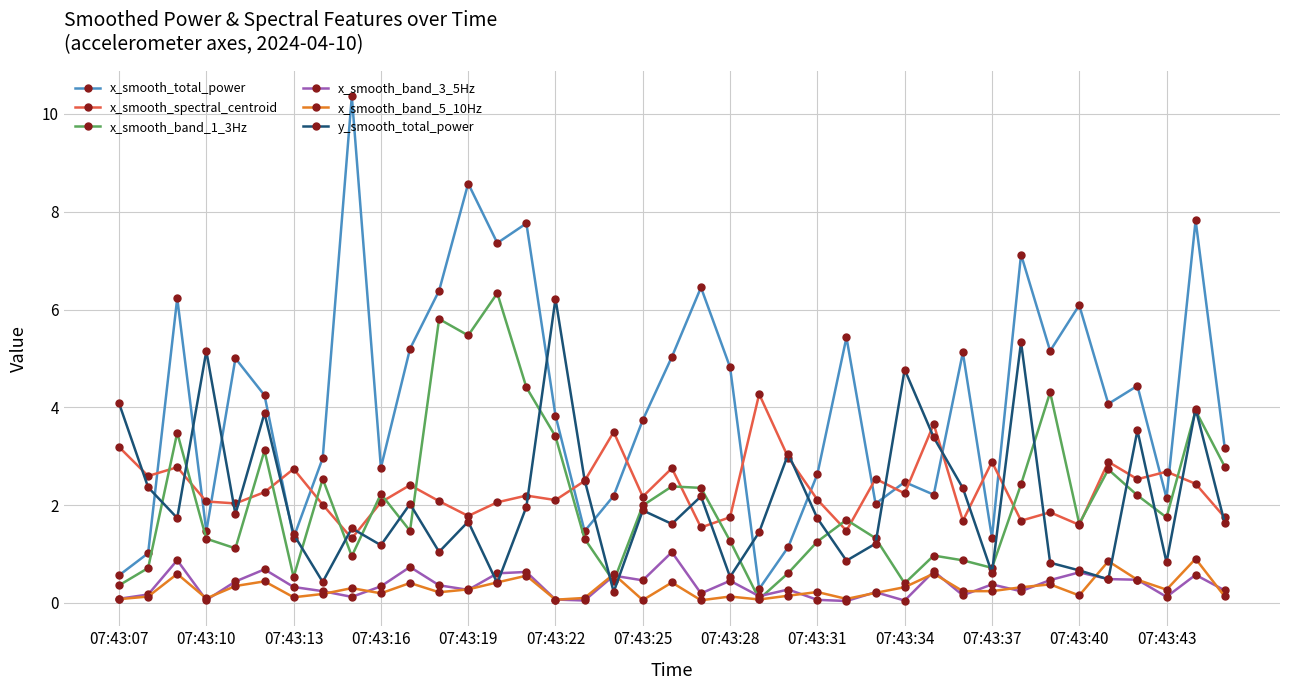

Which series has the largest range (max minus min)?

x_smooth_total_power